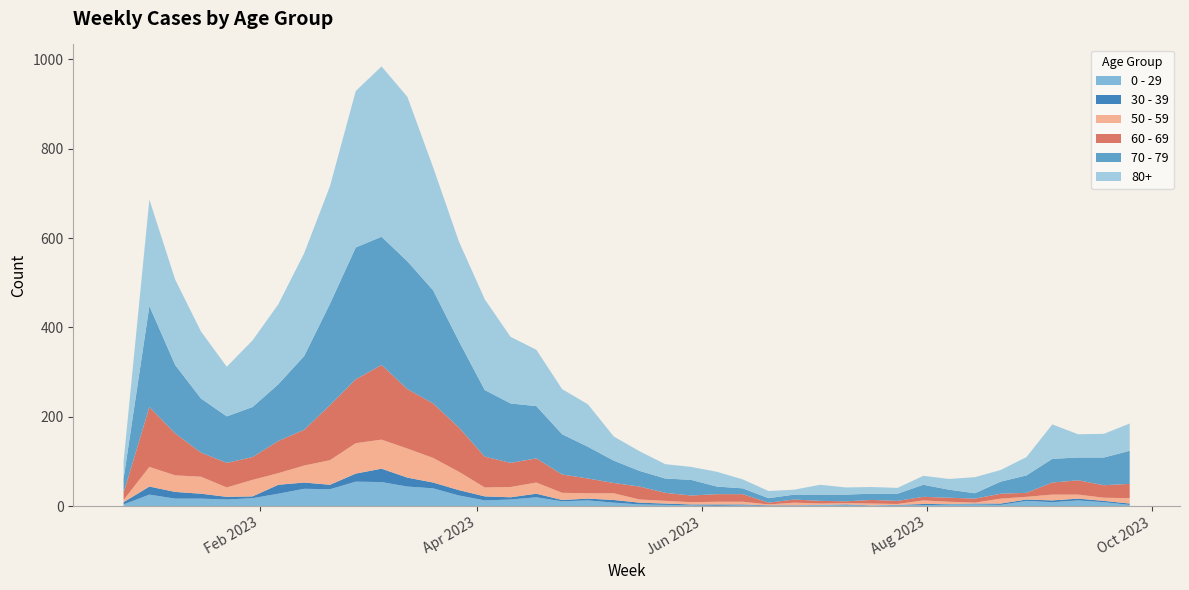

Reading left to right, list all the values displayed in this chart.

0 - 29: 2022-12-26=4	2023-01-02=26	2023-01-09=17	2023-01-16=17	2023-01-23=15	2023-01-30=18	2023-02-06=28	2023-02-13=39	2023-02-20=38	2023-02-27=55	2023-03-06=54	2023-03-13=44	2023-03-20=40	2023-03-27=24	2023-04-03=13	2023-04-10=15	2023-04-17=20	2023-04-24=11	2023-05-01=13	2023-05-08=8	2023-05-15=4	2023-05-22=3	2023-05-29=2	2023-06-05=1	2023-06-12=2	2023-06-19=1	2023-06-26=1	2023-07-03=3	2023-07-10=2	2023-07-17=2	2023-07-24=2	2023-07-31=2	2023-08-07=4	2023-08-14=4	2023-08-21=3	2023-08-28=12	2023-09-04=9	2023-09-11=13	2023-09-18=9	2023-09-25=3
30 - 39: 2022-12-26=5	2023-01-02=18	2023-01-09=15	2023-01-16=11	2023-01-23=6	2023-01-30=4	2023-02-06=20	2023-02-13=14	2023-02-20=10	2023-02-27=18	2023-03-06=30	2023-03-13=20	2023-03-20=13	2023-03-27=12	2023-04-03=9	2023-04-10=5	2023-04-17=8	2023-04-24=3	2023-05-01=4	2023-05-08=6	2023-05-15=4	2023-05-22=3	2023-05-29=2	2023-06-05=3	2023-06-12=2	2023-06-19=1	2023-06-26=1	2023-07-03=0	2023-07-10=2	2023-07-17=0	2023-07-24=1	2023-07-31=3	2023-08-07=1	2023-08-14=2	2023-08-21=3	2023-08-28=3	2023-09-04=4	2023-09-11=4	2023-09-18=3	2023-09-25=3
50 - 59: 2022-12-26=5	2023-01-02=44	2023-01-09=37	2023-01-16=38	2023-01-23=21	2023-01-30=37	2023-02-06=26	2023-02-13=38	2023-02-20=55	2023-02-27=68	2023-03-06=65	2023-03-13=65	2023-03-20=55	2023-03-27=41	2023-04-03=20	2023-04-10=23	2023-04-17=25	2023-04-24=16	2023-05-01=12	2023-05-08=15	2023-05-15=7	2023-05-22=6	2023-05-29=5	2023-06-05=6	2023-06-12=6	2023-06-19=2	2023-06-26=6	2023-07-03=3	2023-07-10=3	2023-07-17=4	2023-07-24=2	2023-07-31=8	2023-08-07=5	2023-08-14=2	2023-08-21=11	2023-08-28=6	2023-09-04=13	2023-09-11=9	2023-09-18=7	2023-09-25=12
60 - 69: 2022-12-26=16	2023-01-02=134	2023-01-09=94	2023-01-16=54	2023-01-23=55	2023-01-30=51	2023-02-06=72	2023-02-13=80	2023-02-20=123	2023-02-27=143	2023-03-06=167	2023-03-13=133	2023-03-20=122	2023-03-27=99	2023-04-03=69	2023-04-10=54	2023-04-17=54	2023-04-24=41	2023-05-01=33	2023-05-08=23	2023-05-15=29	2023-05-22=18	2023-05-29=15	2023-06-05=17	2023-06-12=17	2023-06-19=4	2023-06-26=7	2023-07-03=6	2023-07-10=4	2023-07-17=8	2023-07-24=7	2023-07-31=8	2023-08-07=9	2023-08-14=9	2023-08-21=11	2023-08-28=9	2023-09-04=27	2023-09-11=32	2023-09-18=28	2023-09-25=32
70 - 79: 2022-12-26=32	2023-01-02=226	2023-01-09=153	2023-01-16=121	2023-01-23=104	2023-01-30=112	2023-02-06=127	2023-02-13=165	2023-02-20=227	2023-02-27=295	2023-03-06=287	2023-03-13=286	2023-03-20=253	2023-03-27=193	2023-04-03=149	2023-04-10=133	2023-04-17=117	2023-04-24=90	2023-05-01=71	2023-05-08=50	2023-05-15=35	2023-05-22=32	2023-05-29=35	2023-06-05=17	2023-06-12=13	2023-06-19=10	2023-06-26=11	2023-07-03=14	2023-07-10=15	2023-07-17=14	2023-07-24=16	2023-07-31=27	2023-08-07=18	2023-08-14=12	2023-08-21=27	2023-08-28=39	2023-09-04=53	2023-09-11=51	2023-09-18=62	2023-09-25=74
80+: 2022-12-26=38	2023-01-02=238	2023-01-09=191	2023-01-16=150	2023-01-23=111	2023-01-30=149	2023-02-06=179	2023-02-13=230	2023-02-20=263	2023-02-27=350	2023-03-06=381	2023-03-13=368	2023-03-20=275	2023-03-27=223	2023-04-03=203	2023-04-10=149	2023-04-17=126	2023-04-24=101	2023-05-01=95	2023-05-08=54	2023-05-15=44	2023-05-22=32	2023-05-29=29	2023-06-05=33	2023-06-12=20	2023-06-19=16	2023-06-26=11	2023-07-03=22	2023-07-10=16	2023-07-17=15	2023-07-24=13	2023-07-31=20	2023-08-07=24	2023-08-14=36	2023-08-21=26	2023-08-28=41	2023-09-04=77	2023-09-11=52	2023-09-18=53	2023-09-25=61